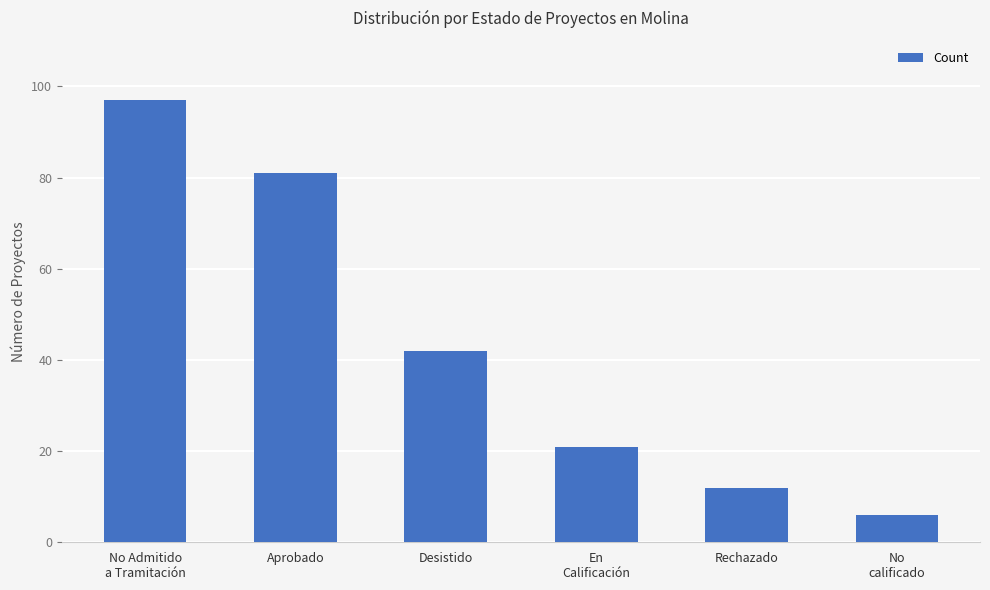

What is the difference between the maximum and minimum values?

91